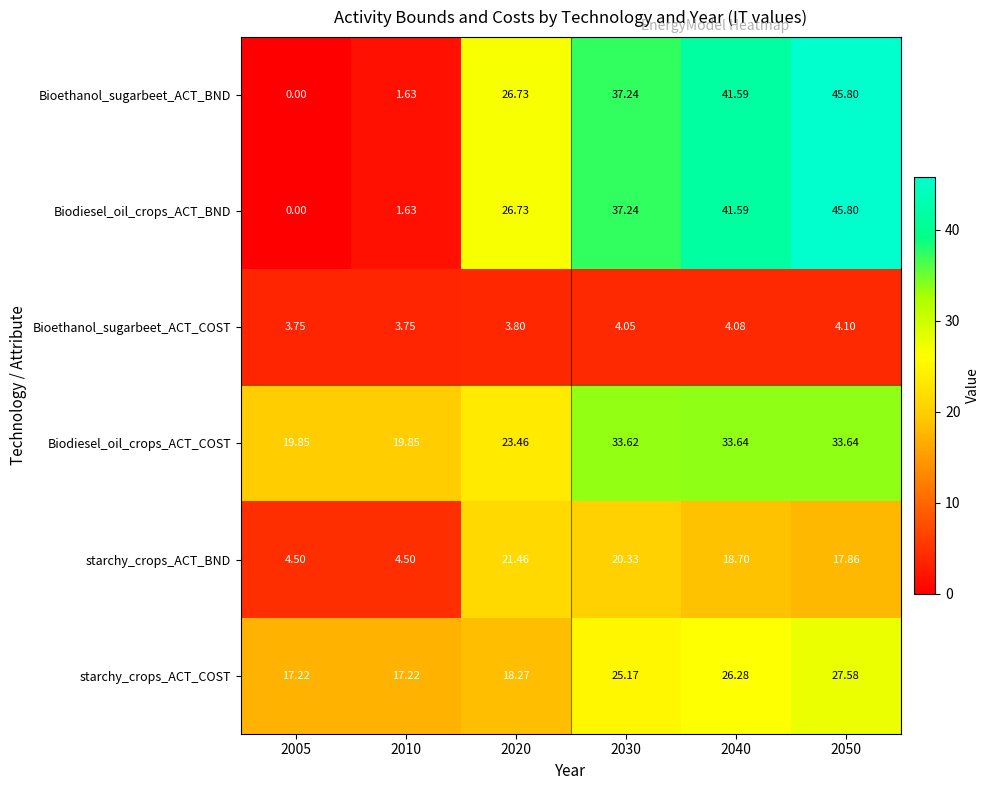

Which series has the largest total across all categories?

Biodiesel_oil_crops_ACT_COST